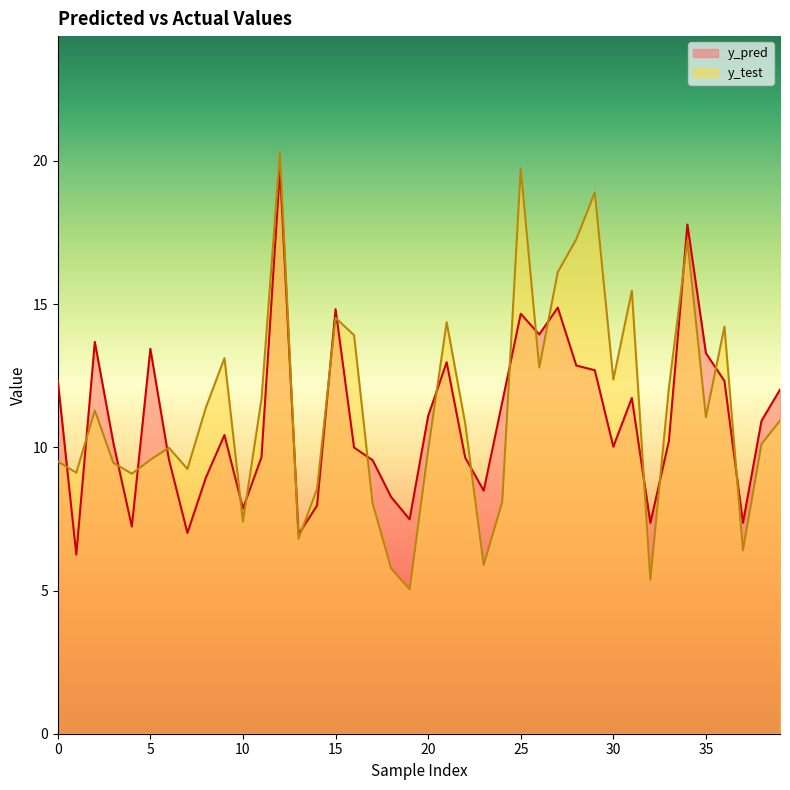

Reading left to right, list all the values displayed in this chart.

y_pred: 12.3	6.3	13.7	10.2	7.2	13.4	9.6	7.0	8.9	10.4	7.9	9.7	19.7	7.0	8.0	14.8	10.0	9.6	8.3	7.5	11.1	13.0	9.6	8.5	11.6	14.7	13.9	14.9	12.9	12.7	10.0	11.7	7.4	10.2	17.8	13.3	12.3	7.4	10.9	12.0
y_test: 9.5	9.1	11.3	9.5	9.1	9.6	10.0	9.2	11.4	13.1	7.4	11.7	20.3	6.8	8.5	14.5	13.9	8.0	5.8	5.0	9.9	14.4	10.8	5.9	8.1	19.7	12.8	16.1	17.3	18.9	12.4	15.5	5.4	12.1	17.2	11.1	14.2	6.4	10.1	10.9